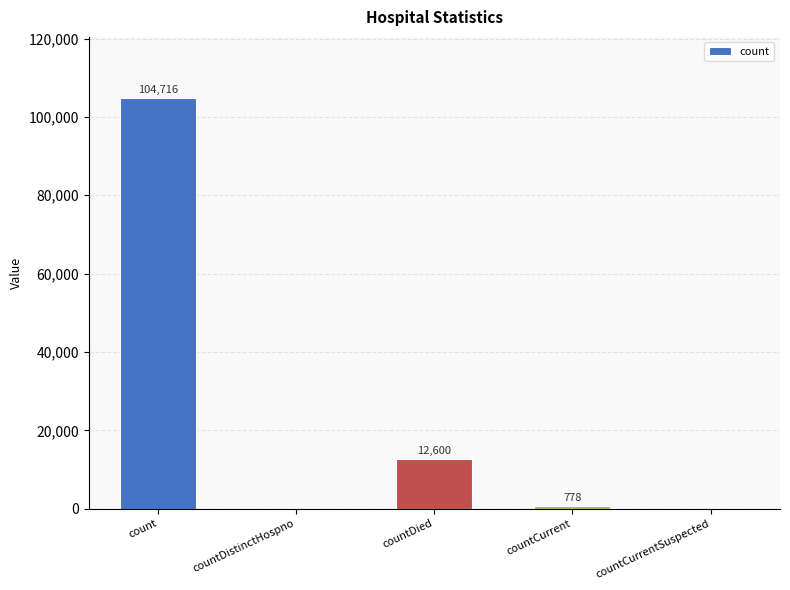

Which category has the highest value across all series?

count